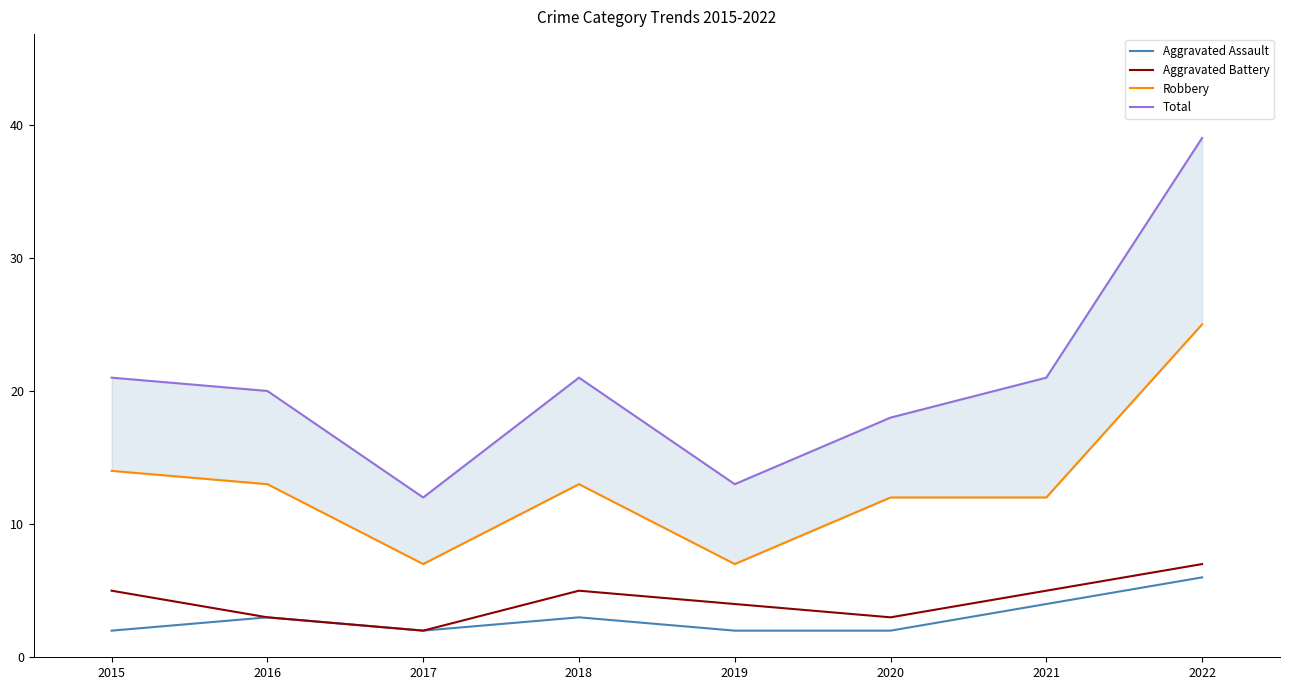

Which category has the highest value in the Aggravated Assault series?

2022